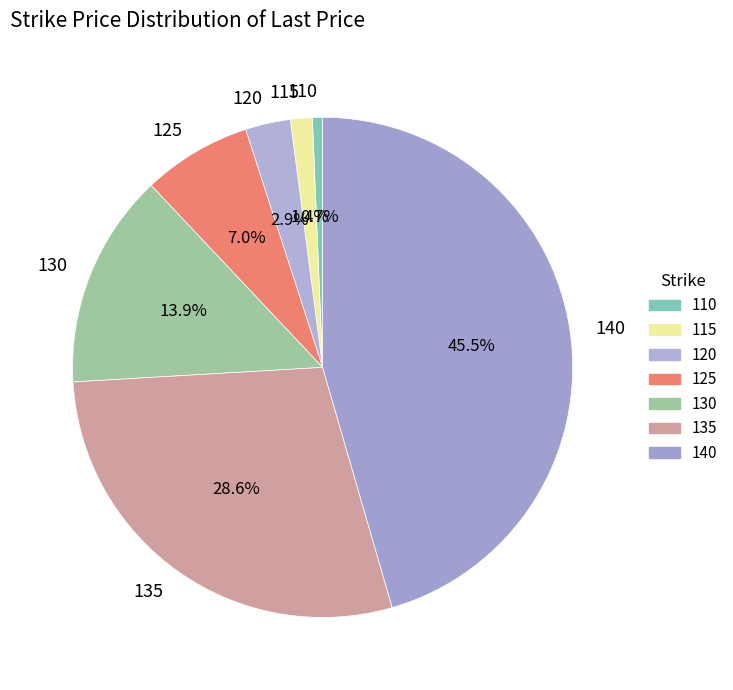

To the nearest percent, what is the combined percentage of 130 and 125?

21%